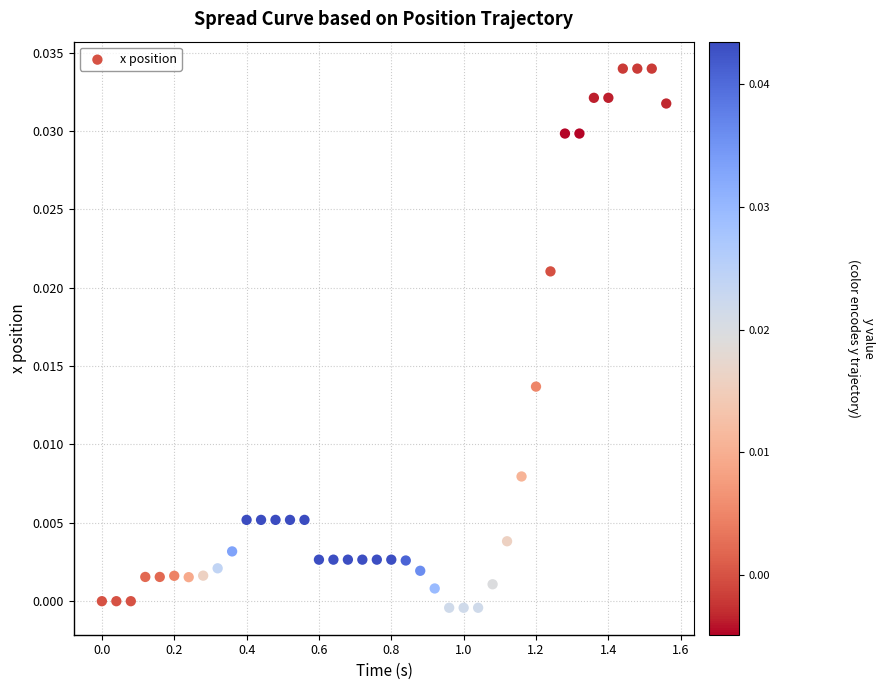

What is the range of X values (max minus min)?

1.6